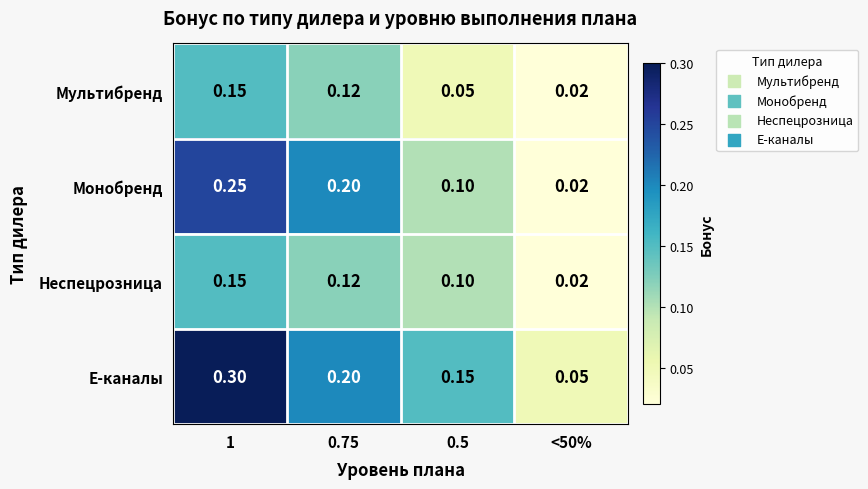

Which series has the largest total across all categories?

Е-каналы